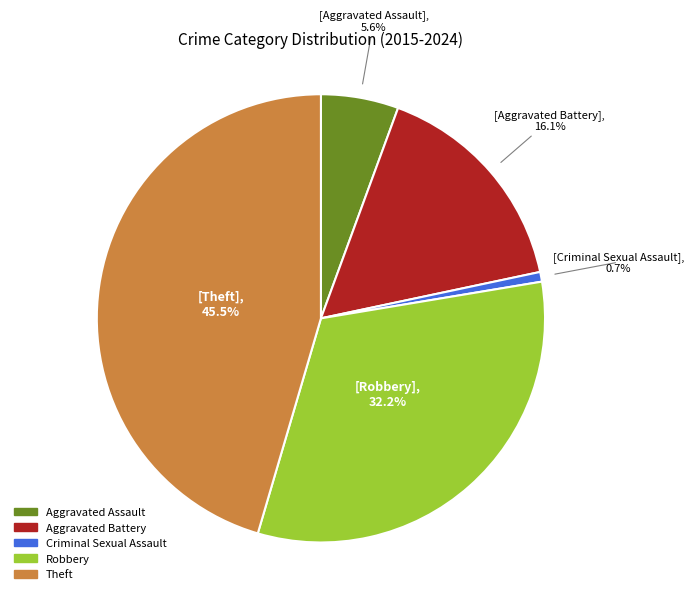

To the nearest percent, what is the difference between the largest and smallest slice percentages?

45%